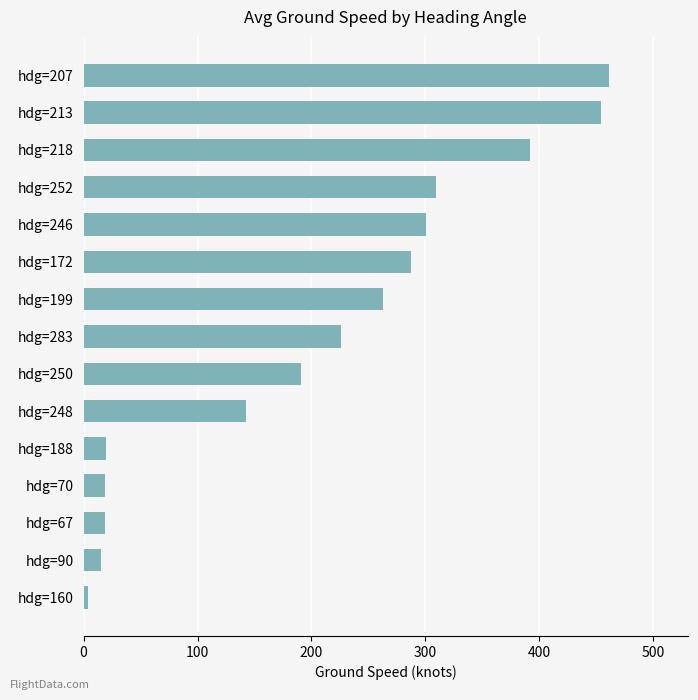

Are the bars grouped side by side (vs. stacked)?

No